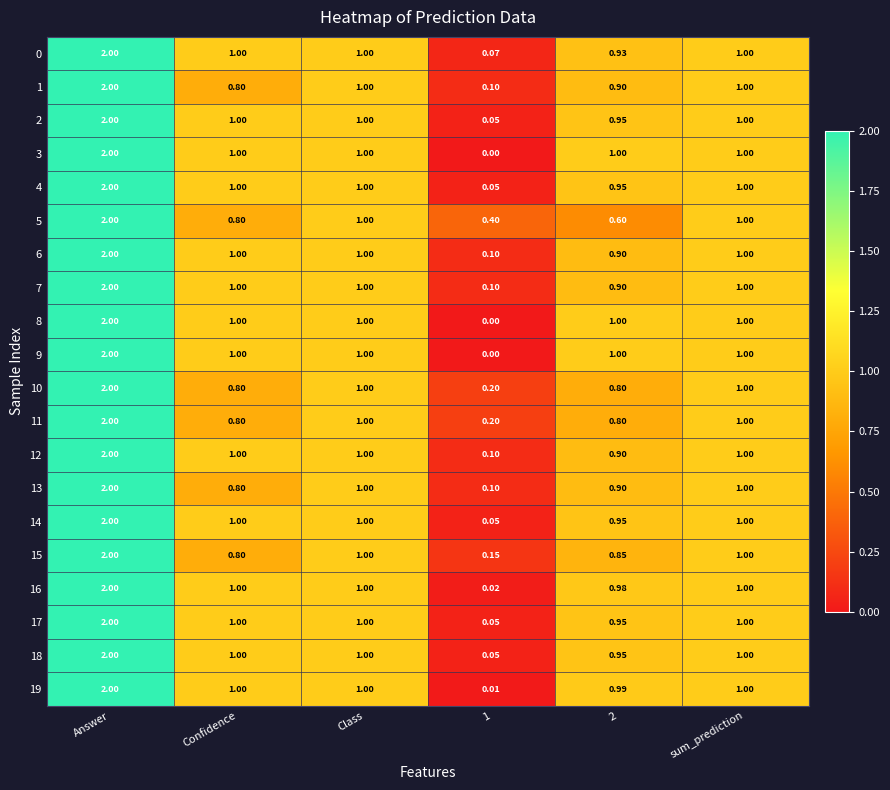

Is the value of 3 at Answer greater than the value of 15 at Class?

Yes